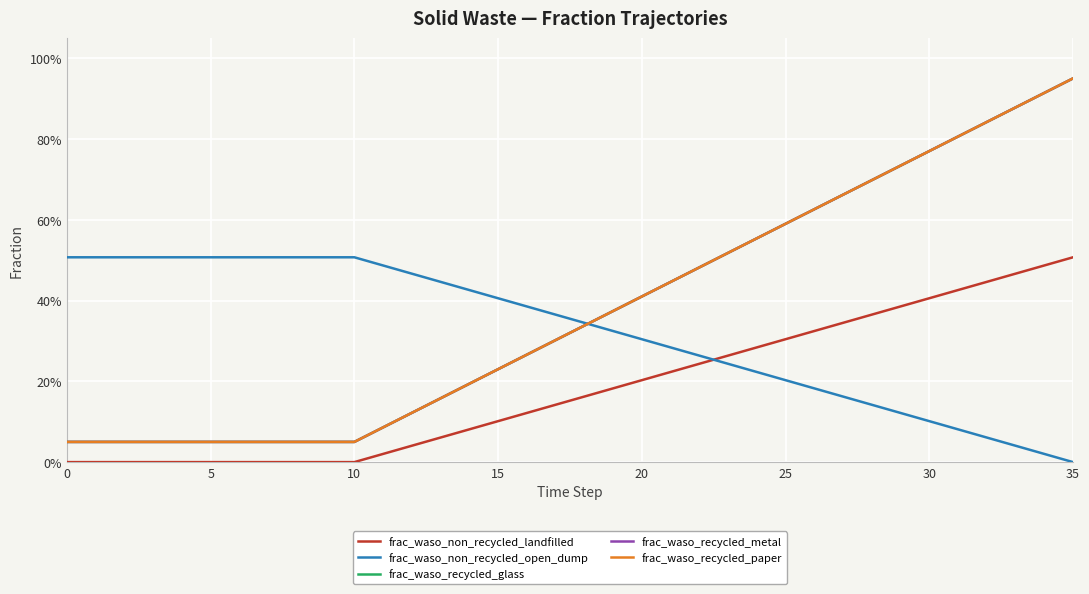

Is this an area chart (filled region under the line)?

No